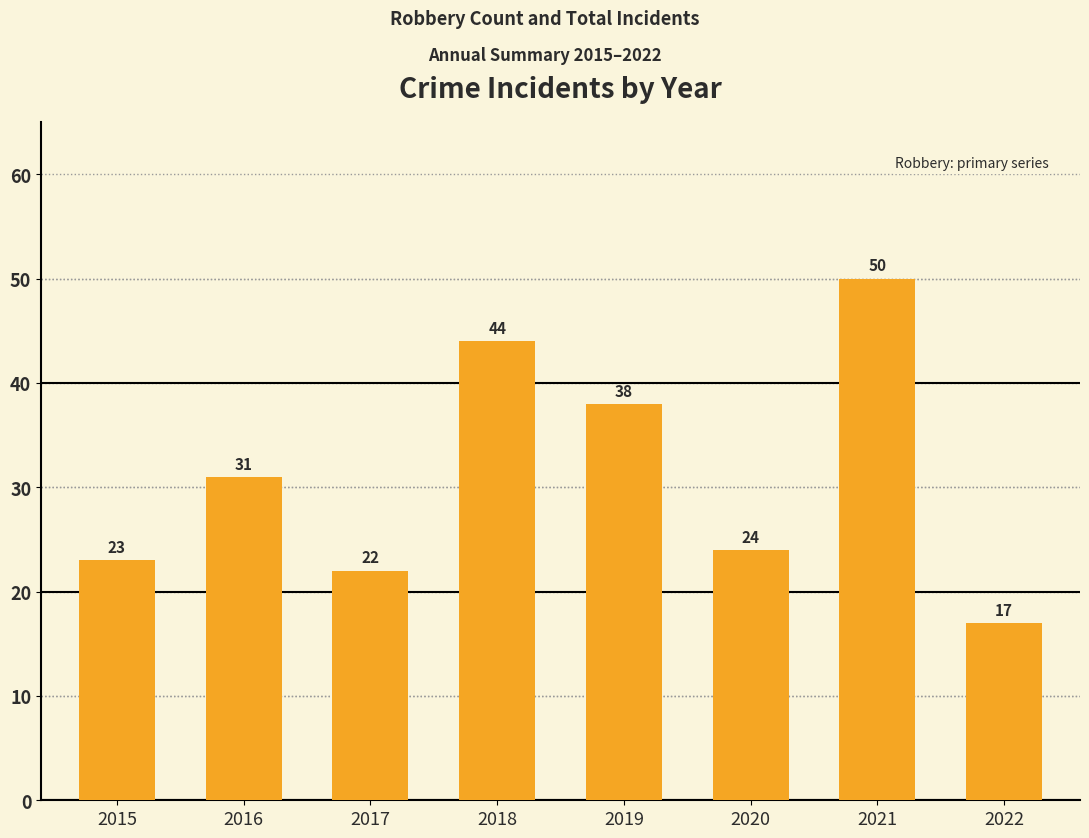

What is the value of the 8th bar from the left?

17